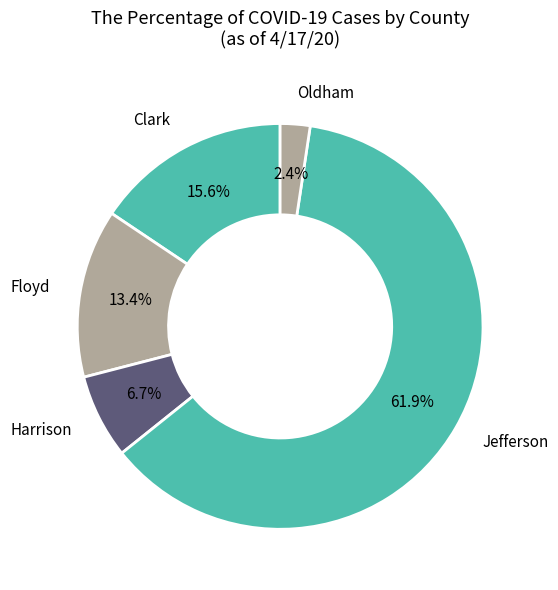

How many segments does this pie chart have?

5